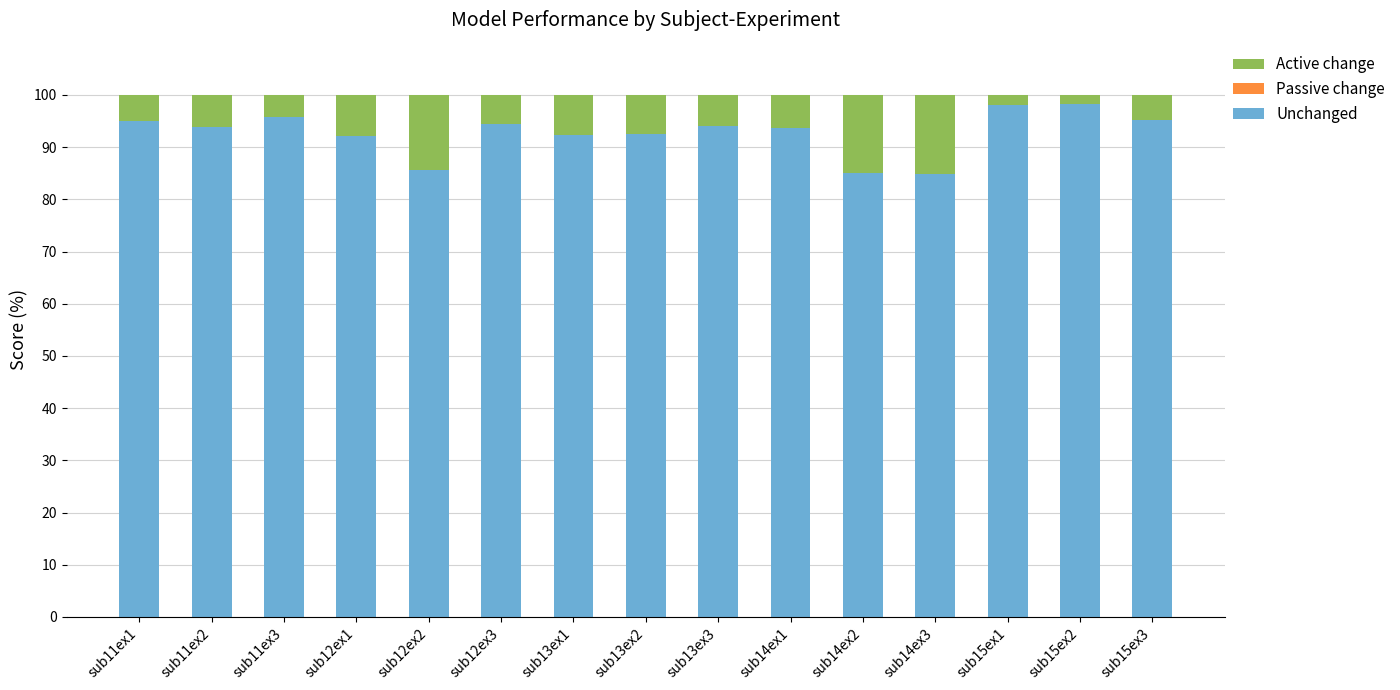

What is the total value across all series at sub11ex2?

100.0